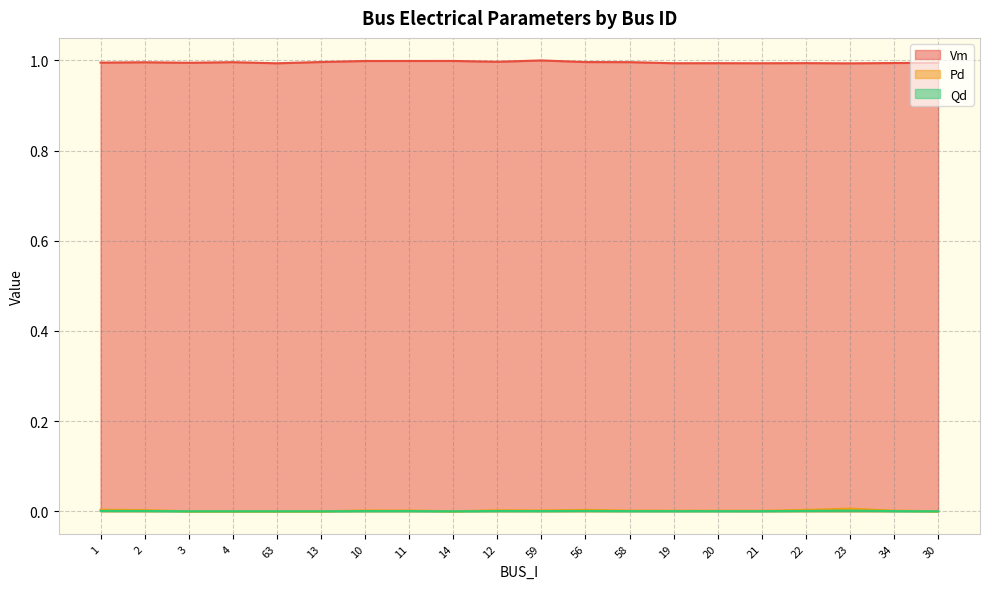

What is the sum of the Vm values at 22 and 3?

2.0